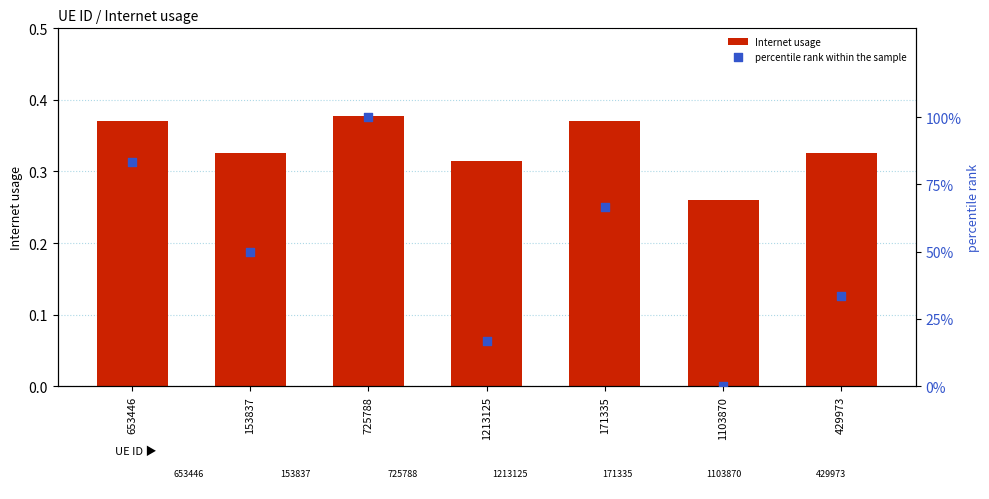

At how many categories does at least one series exceed 73?

2